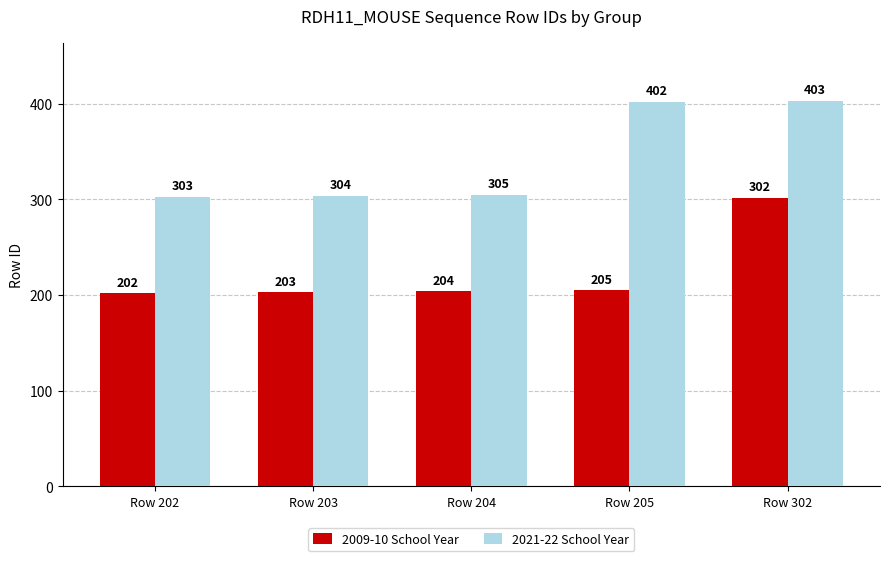

At which category is the sum across all series the highest?

Row 302